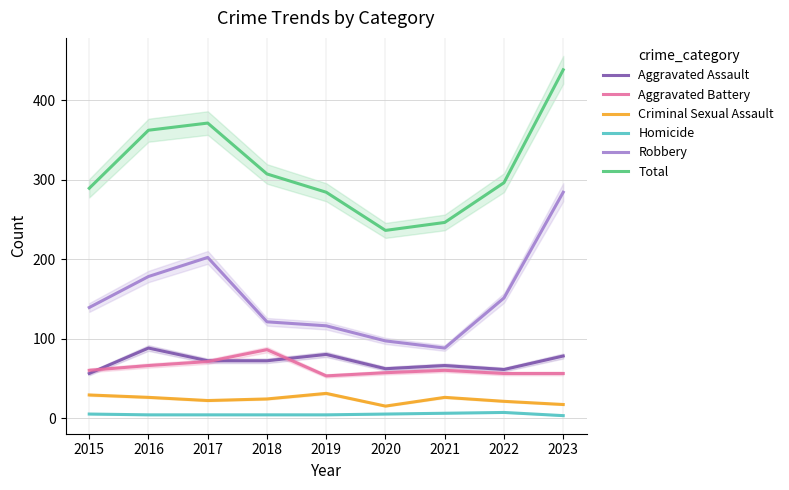

True or false: Robbery has a value of 121 at 2018.

True